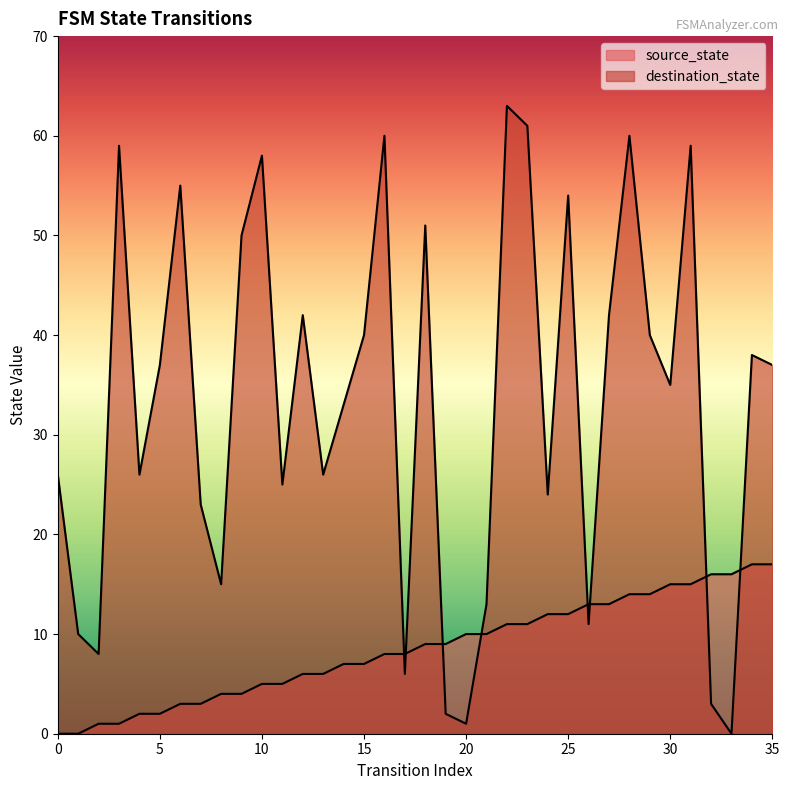

Is it true that destination_state equals 41 at 16?

False